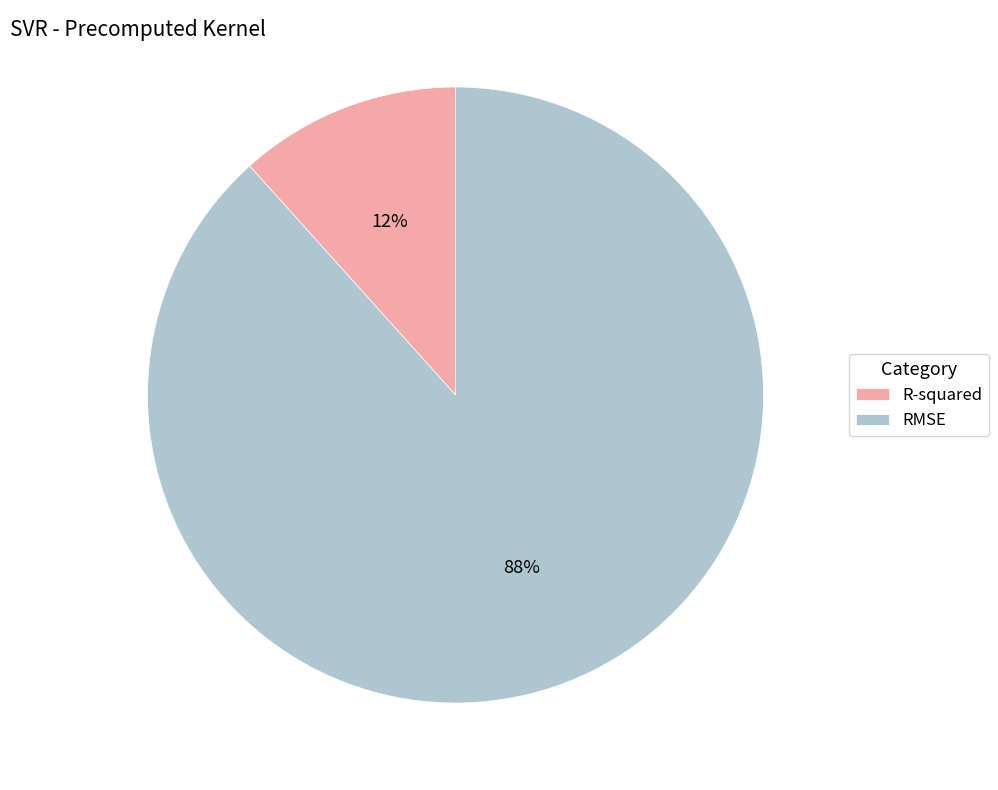

Does any single category account for the majority?

Yes